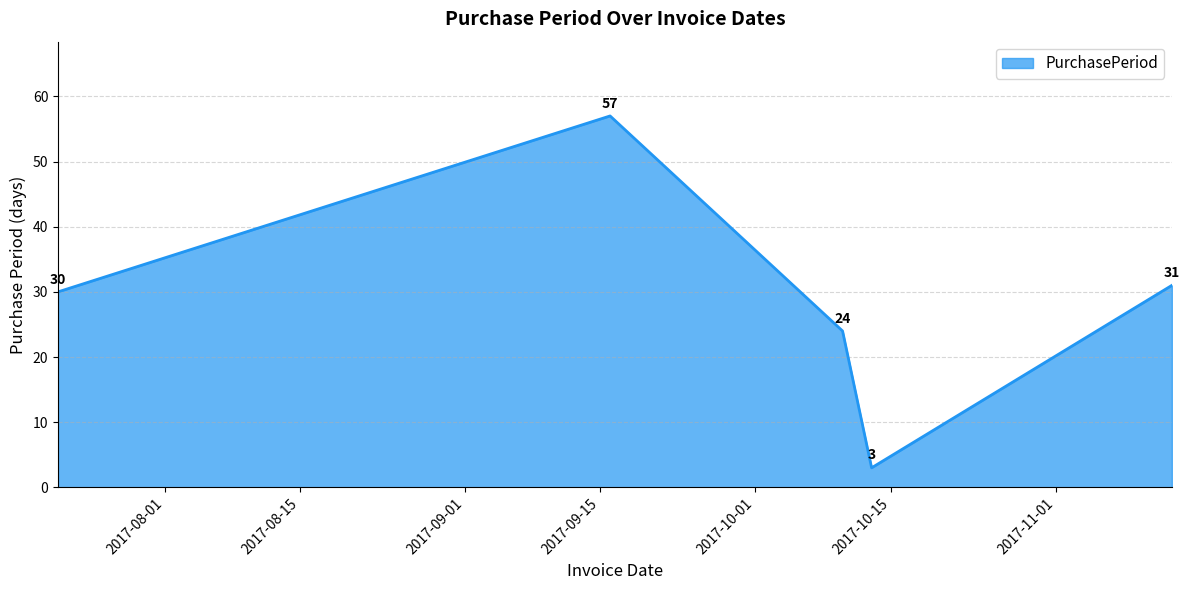

What is the greatest value displayed?

57